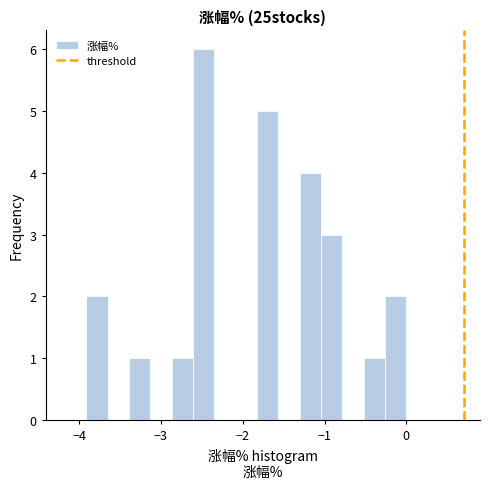

Around what value on the x-axis is the tallest bar? Give the approximate position of its centre, as read against the axis.

-2.5